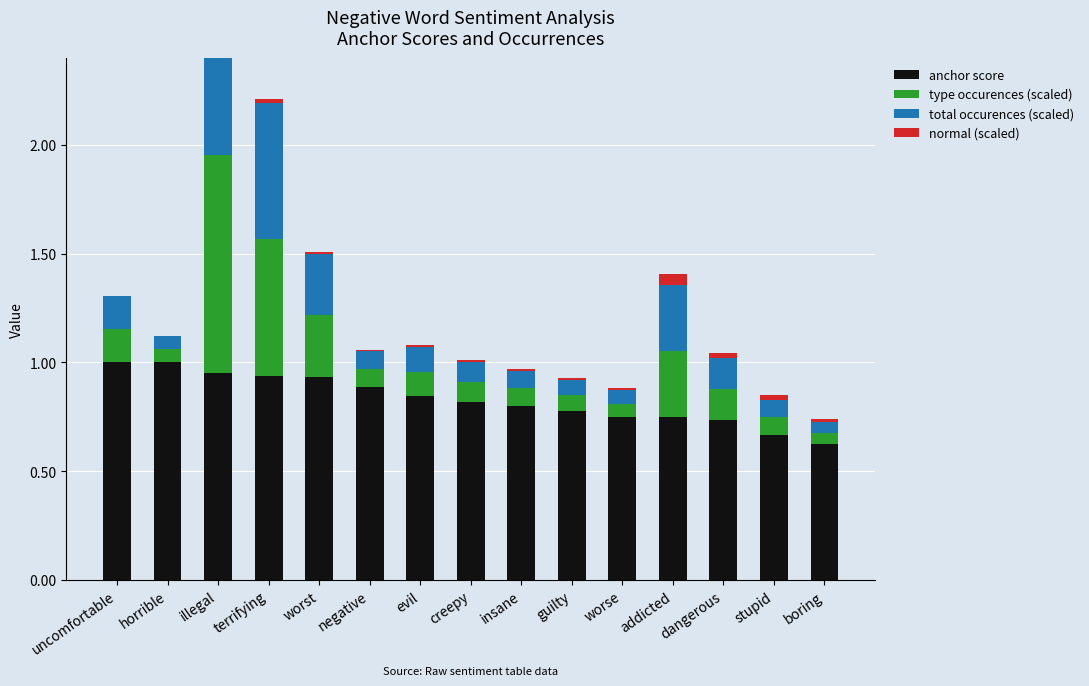

What is the sum of the total occurences (scaled) values at evil and stupid?

0.2